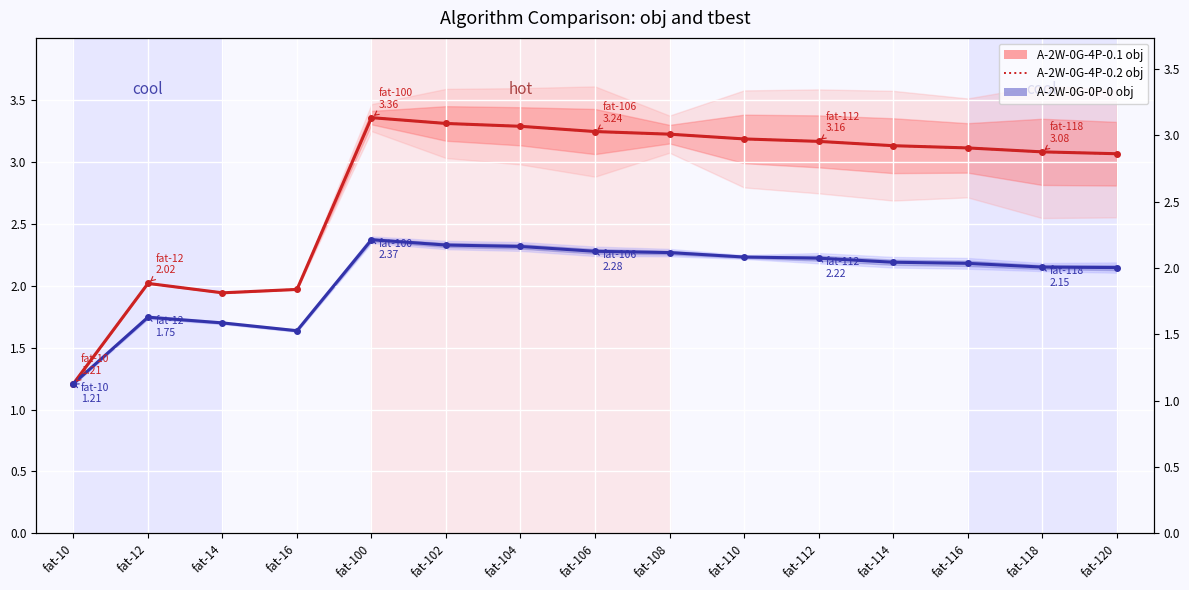

True or false: A-2W-0G-4P-0.1 obj has a value of 4.5 at fat-110.

False